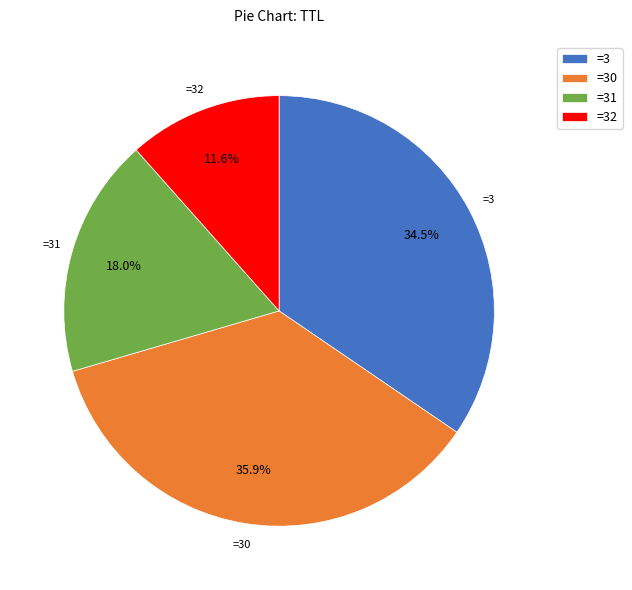

Between =31 and =32, which is larger?

=31